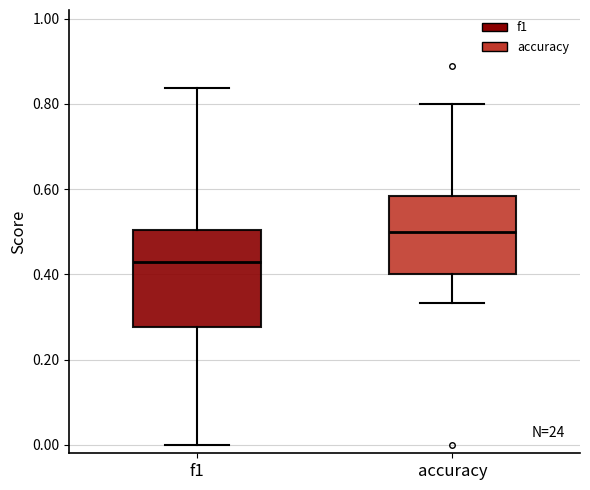

Which box is the tallest, from its lower edge to its upper edge?

f1